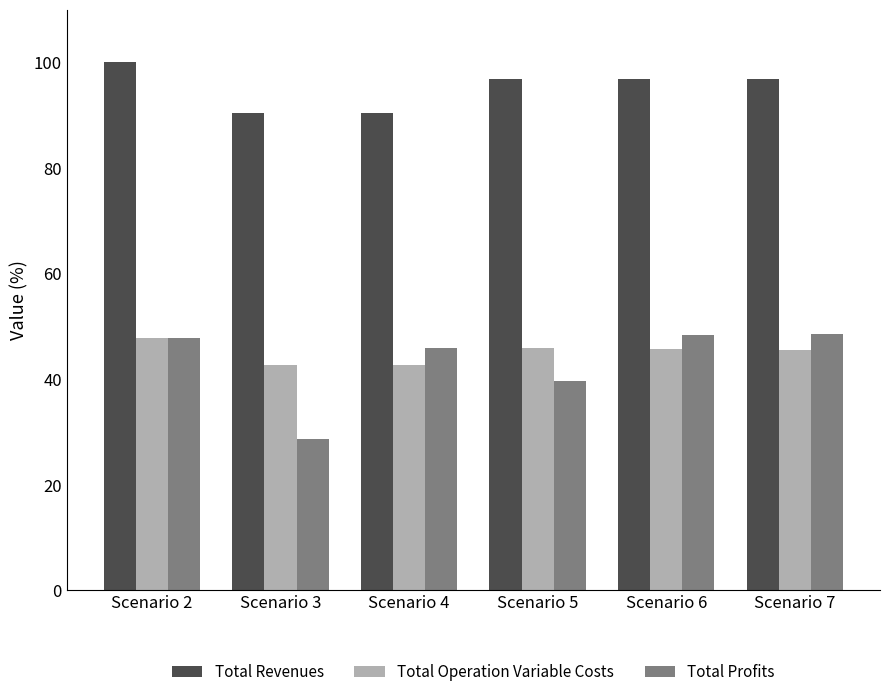

What is the approximate value of Total Revenues at Scenario 2?

100.0